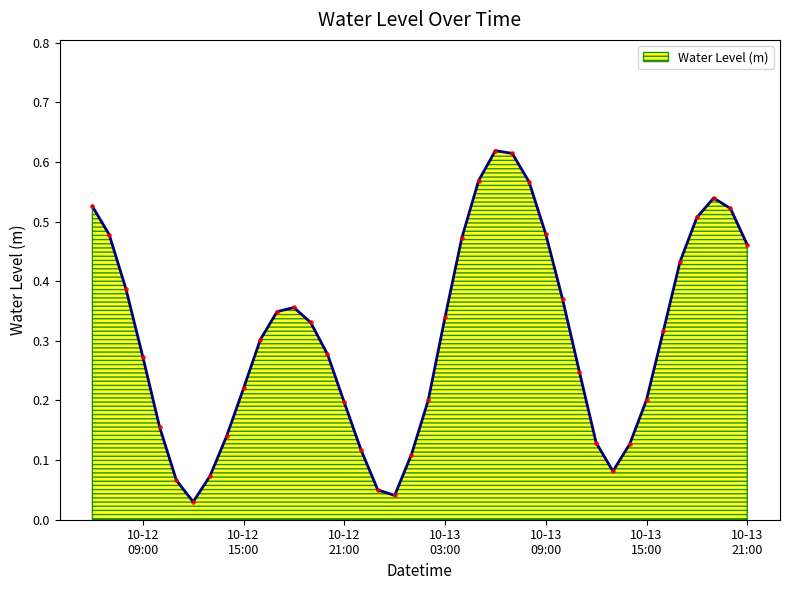

List the labels in order of value, largest first.

2024-10-13 06:00:00, 2024-10-13 07:00:00, 2024-10-13 05:00:00, 2024-10-13 08:00:00, 2024-10-13 19:00:00, 2024-10-12 06:00:00, 2024-10-13 20:00:00, 2024-10-13 18:00:00, 2024-10-13 09:00:00, 2024-10-12 07:00:00, 2024-10-13 04:00:00, 2024-10-13 21:00:00, 2024-10-13 17:00:00, 2024-10-12 08:00:00, 2024-10-13 10:00:00, 2024-10-12 18:00:00, 2024-10-12 17:00:00, 2024-10-13 03:00:00, 2024-10-12 19:00:00, 2024-10-13 16:00:00, 2024-10-12 16:00:00, 2024-10-12 20:00:00, 2024-10-12 09:00:00, 2024-10-13 11:00:00, 2024-10-12 15:00:00, 2024-10-13 15:00:00, 2024-10-13 02:00:00, 2024-10-12 21:00:00, 2024-10-12 10:00:00, 2024-10-12 14:00:00, 2024-10-13 12:00:00, 2024-10-13 14:00:00, 2024-10-12 22:00:00, 2024-10-13 01:00:00, 2024-10-13 13:00:00, 2024-10-12 13:00:00, 2024-10-12 11:00:00, 2024-10-12 23:00:00, 2024-10-13 00:00:00, 2024-10-12 12:00:00